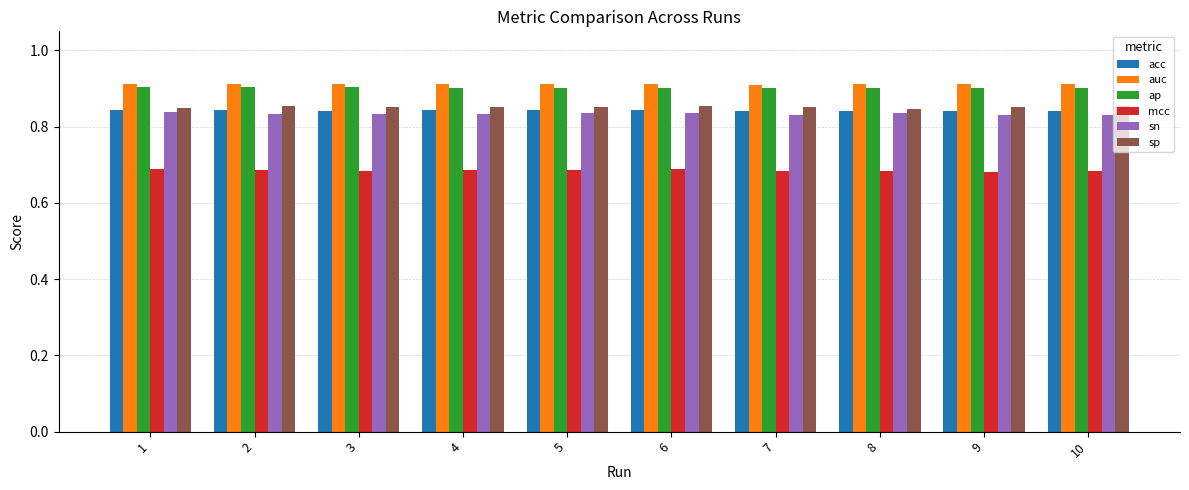

What is the sum of all sn values?

8.3